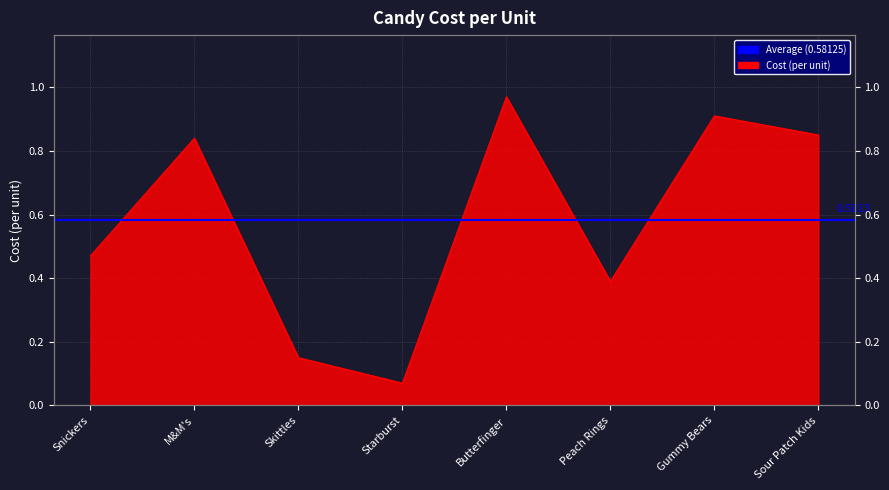

Which label corresponds to the largest value in the chart?

Butterfinger